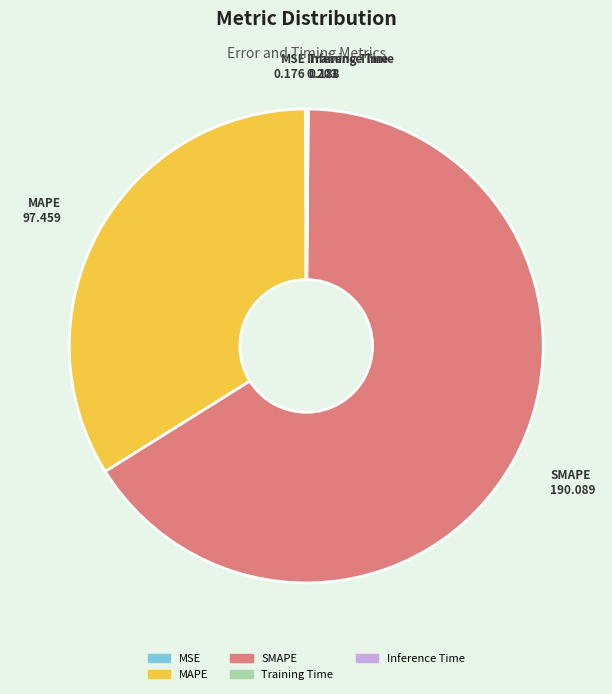

True or false: SMAPE accounts for 66% of the total.

True